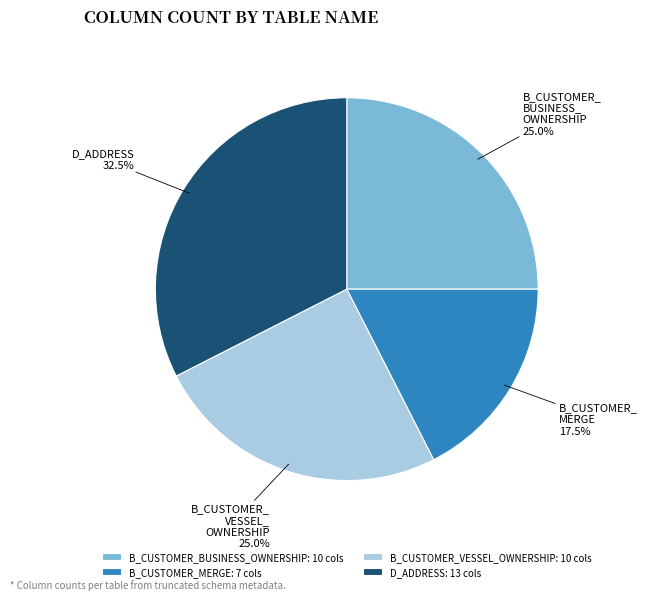

Is there any slice that represents more than half of the pie?

No